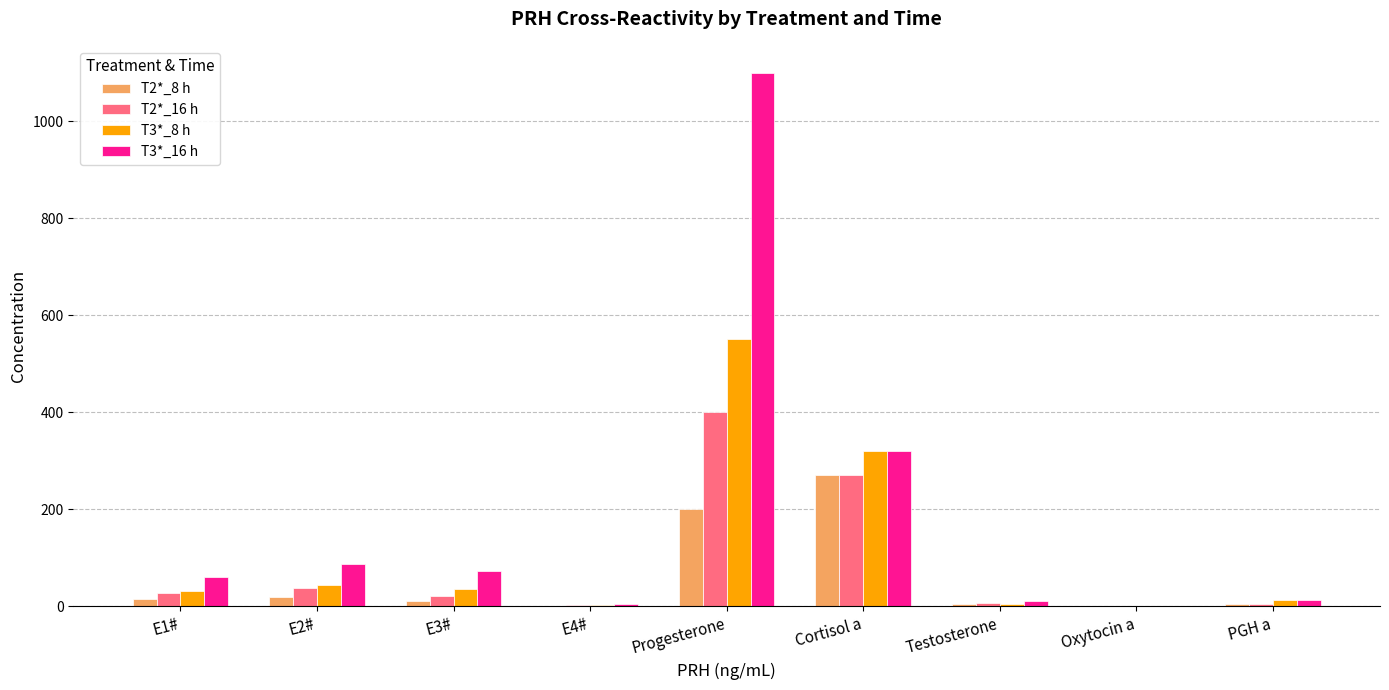

The value of T2*_16 h at Cortisol a is 423.7. True or false?

False